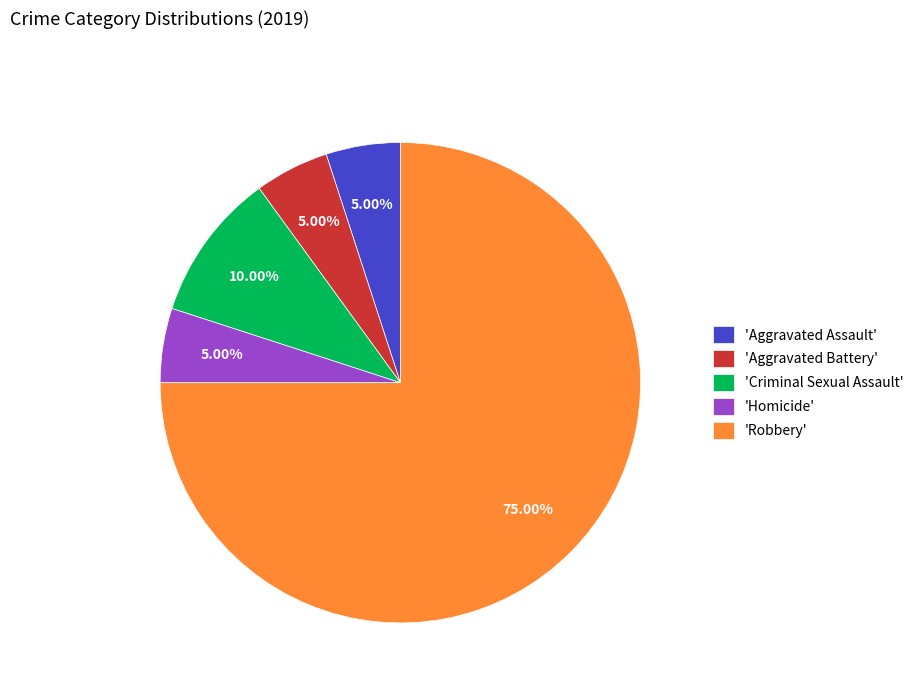

Approximately how many times larger is the value at 'Homicide' compared to 'Criminal Sexual Assault'?

0.5